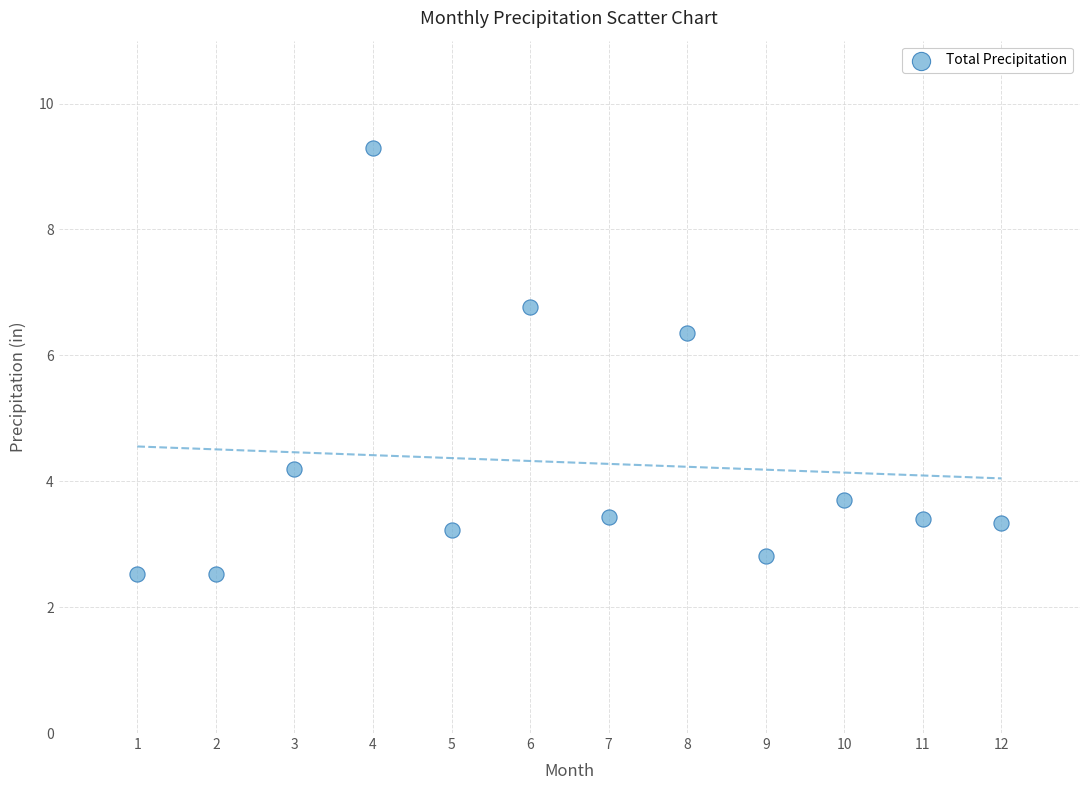

What Y value in the scatter plot is closest to 5?

4.2